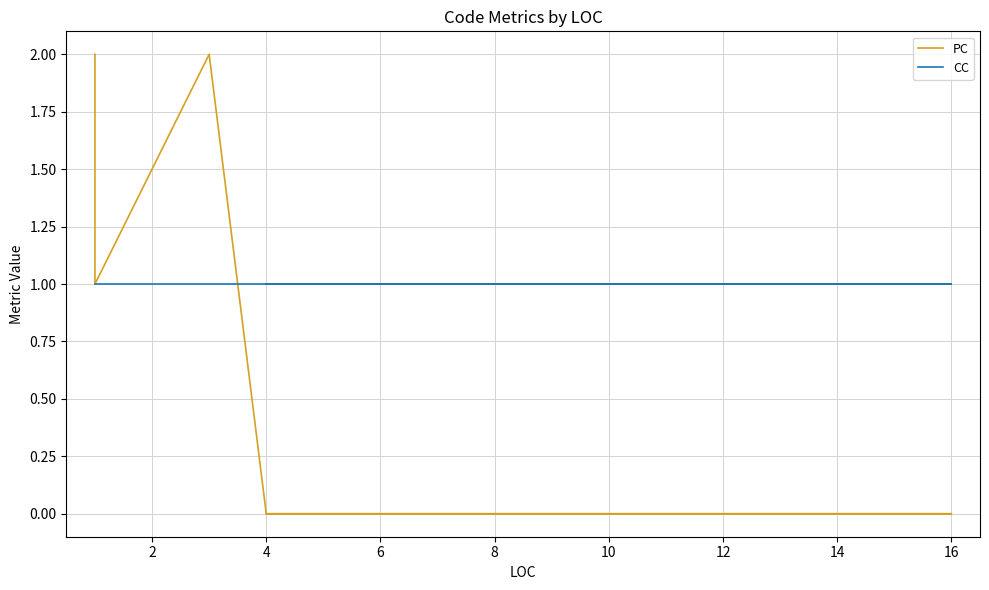

True or false: PC has a value of 1 at 14.

False